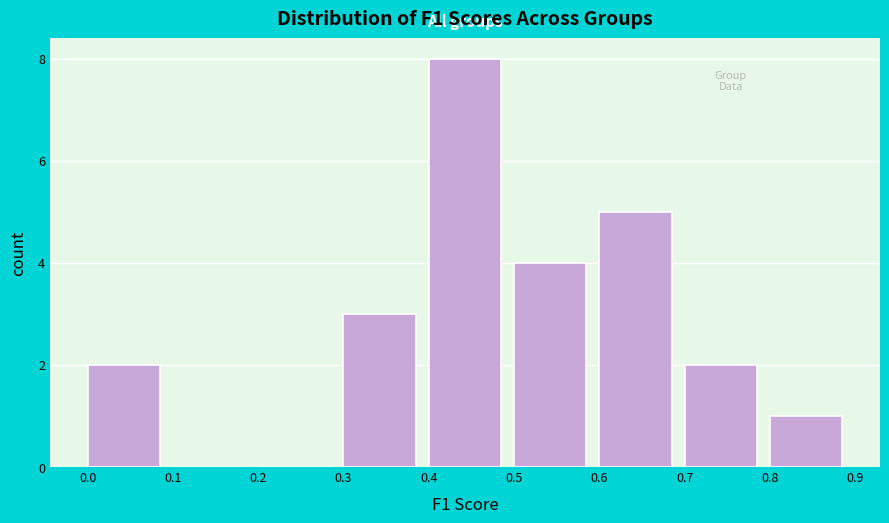

How tall is the bar that spans 0.3 to 0.4 on the x-axis? The values are not printed on the chart, so give them approximately, as read against the axis.

3